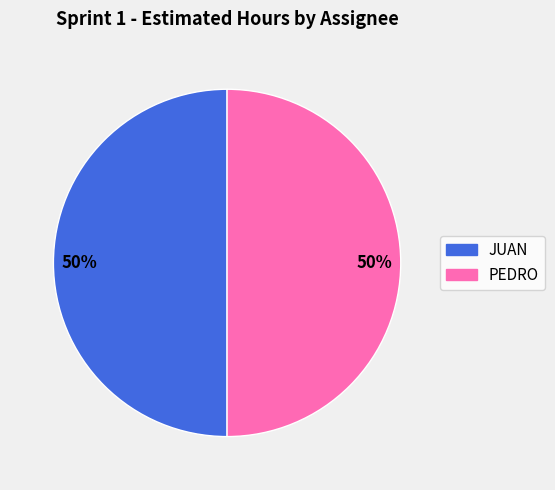

Combined, do PEDRO and JUAN account for over 50%?

Yes